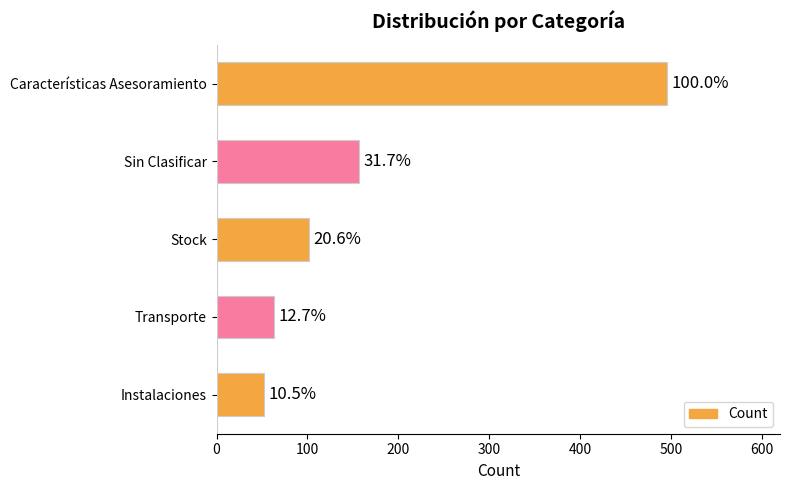

How many bars are there in total?

5